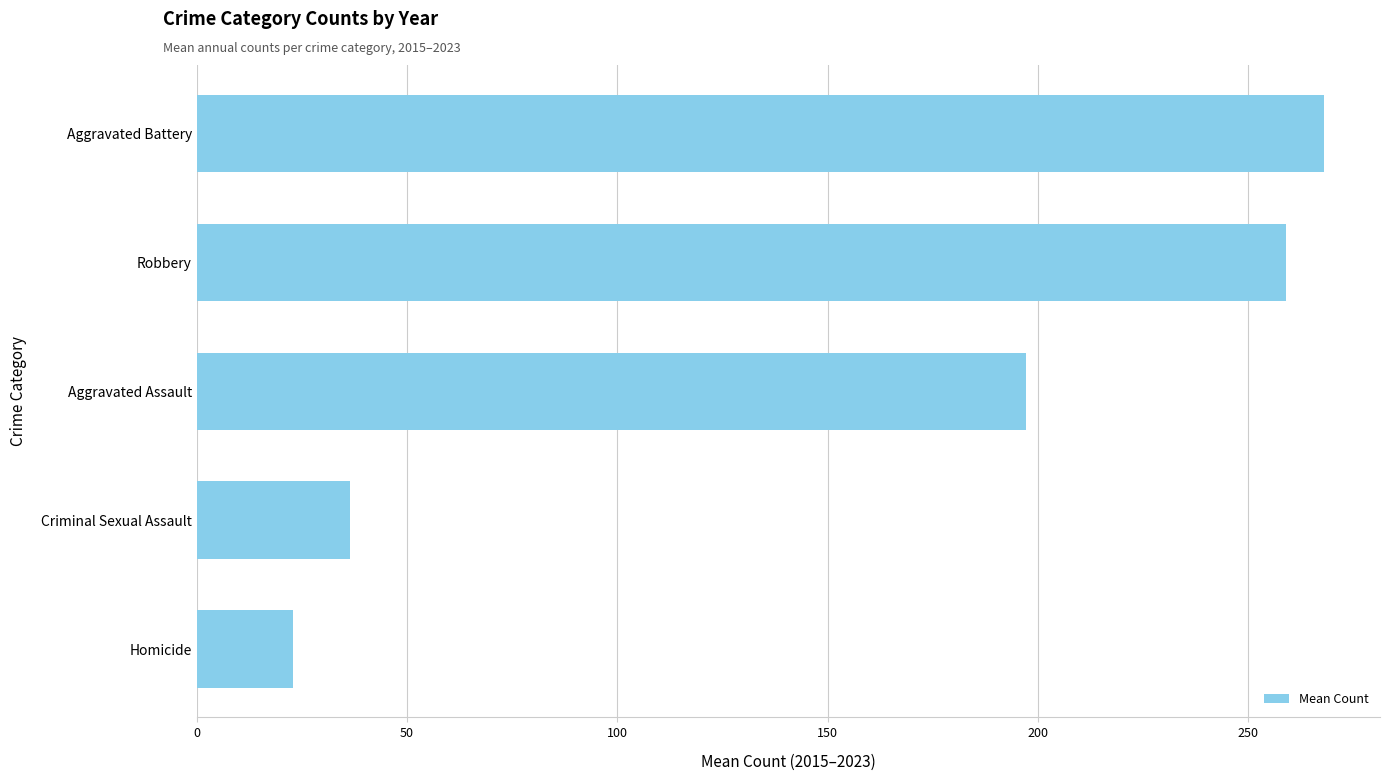

List the labels in order of value, smallest first.

Homicide, Criminal Sexual Assault, Aggravated Assault, Robbery, Aggravated Battery